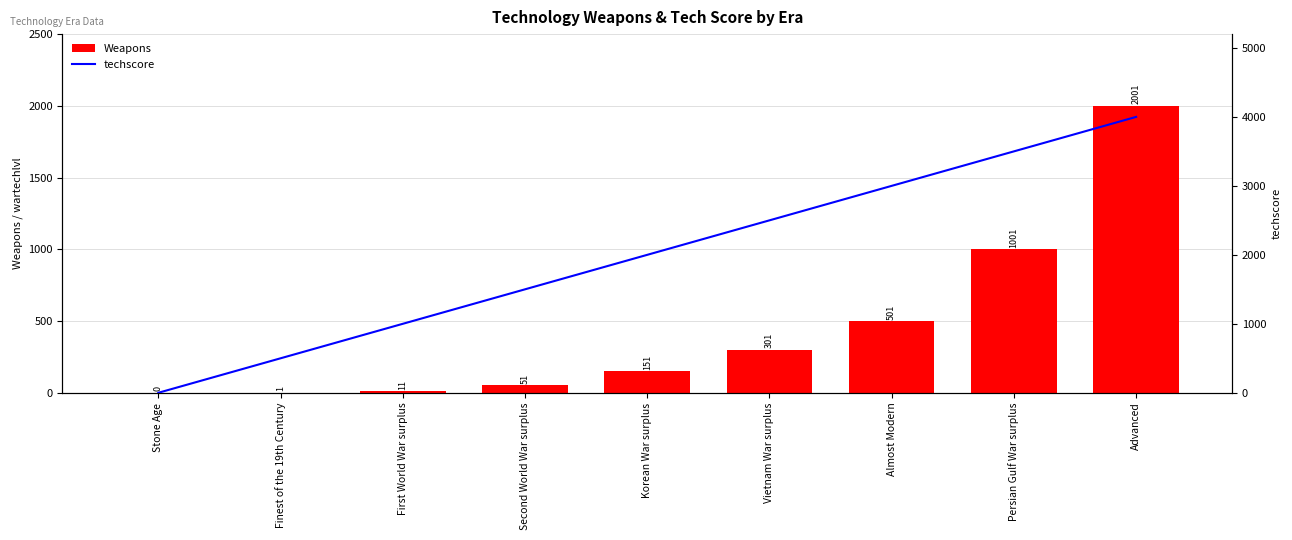

What is the difference between the highest and lowest values at Persian Gulf War surplus?

2499